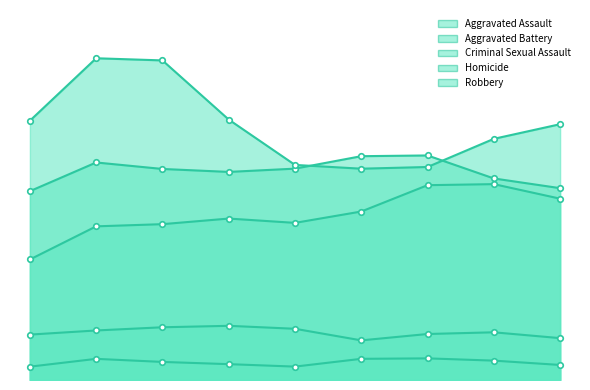

At which category does Aggravated Assault reach its first local valley?

2019